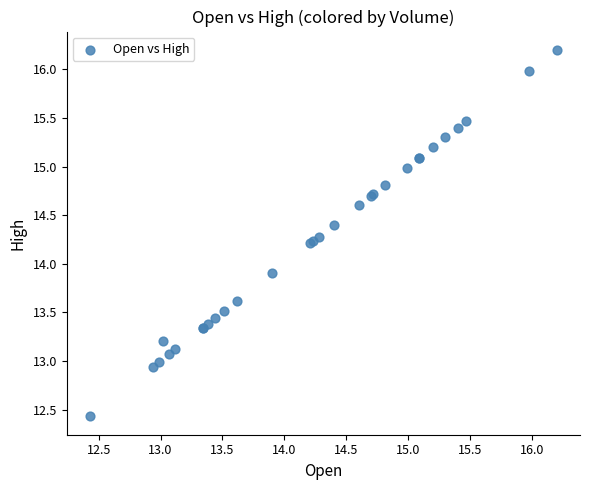

What Y value in the scatter plot is closest to 14?

13.9